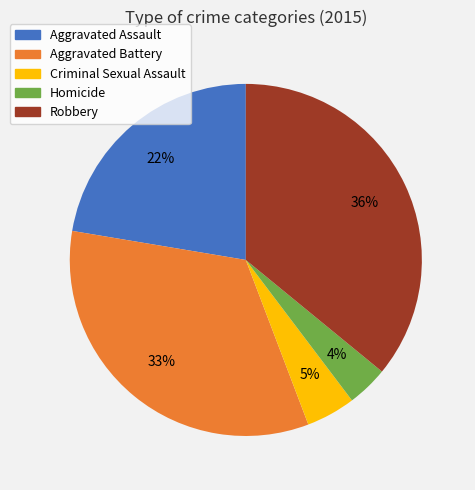

Is the sum of Aggravated Assault and Aggravated Battery greater than half?

Yes